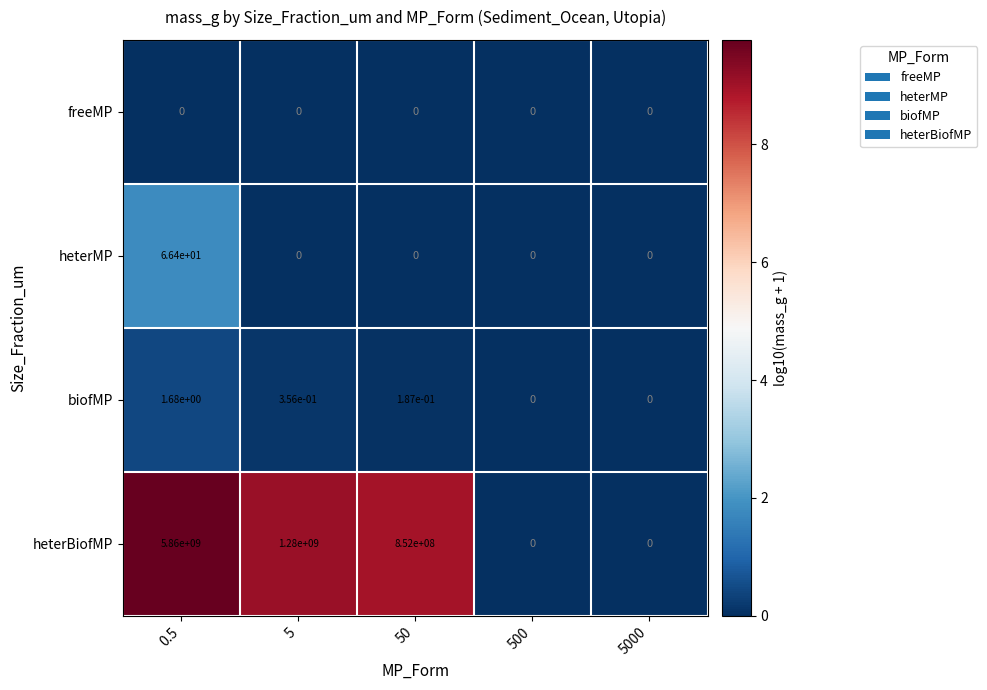

Which series has the largest range (max minus min)?

heterBiofMP